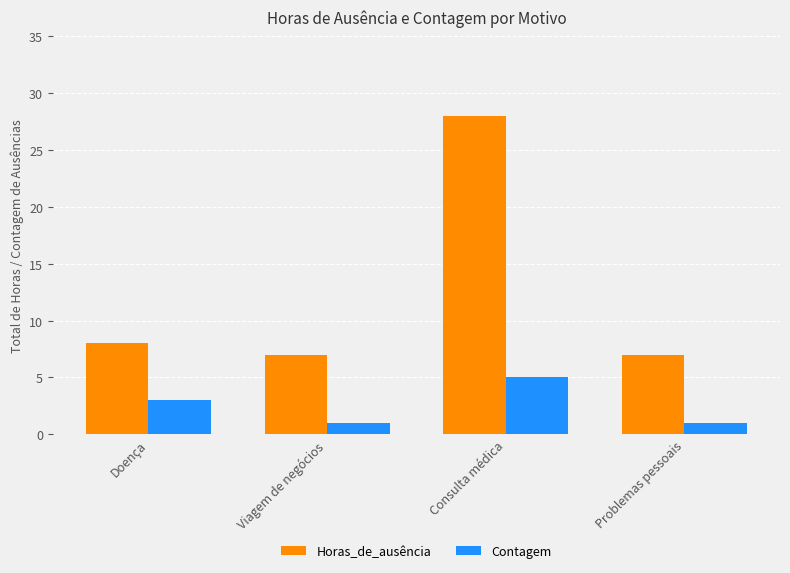

Where is Horas_de_ausência nearest to the value 17?

Doença